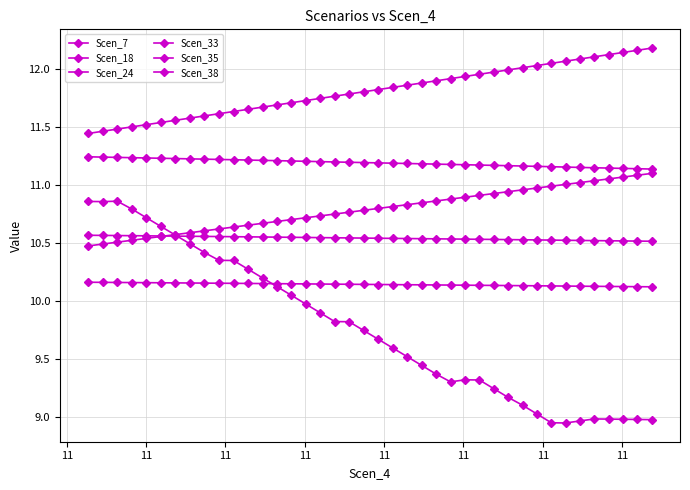

Does the chart display data point markers on the line(s)?

Yes